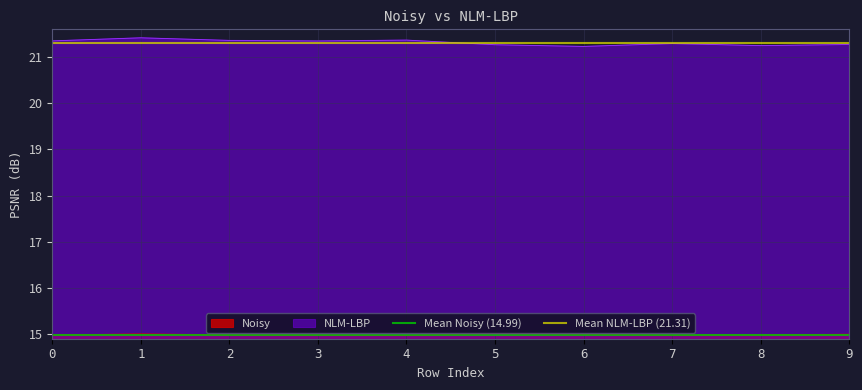

True or false: Mean NLM-LBP (21.31) has a value of 12.7 at 0.

False